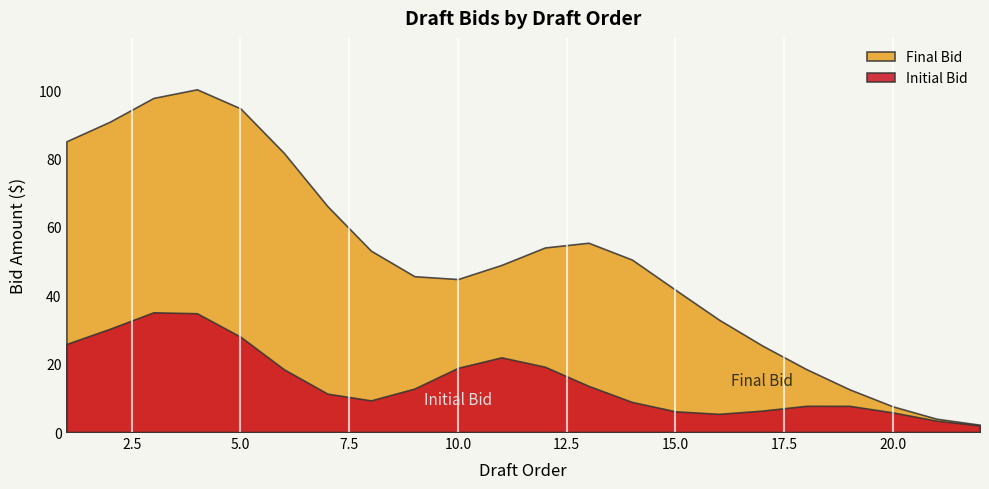

Which series has the largest range (max minus min)?

Final Bid